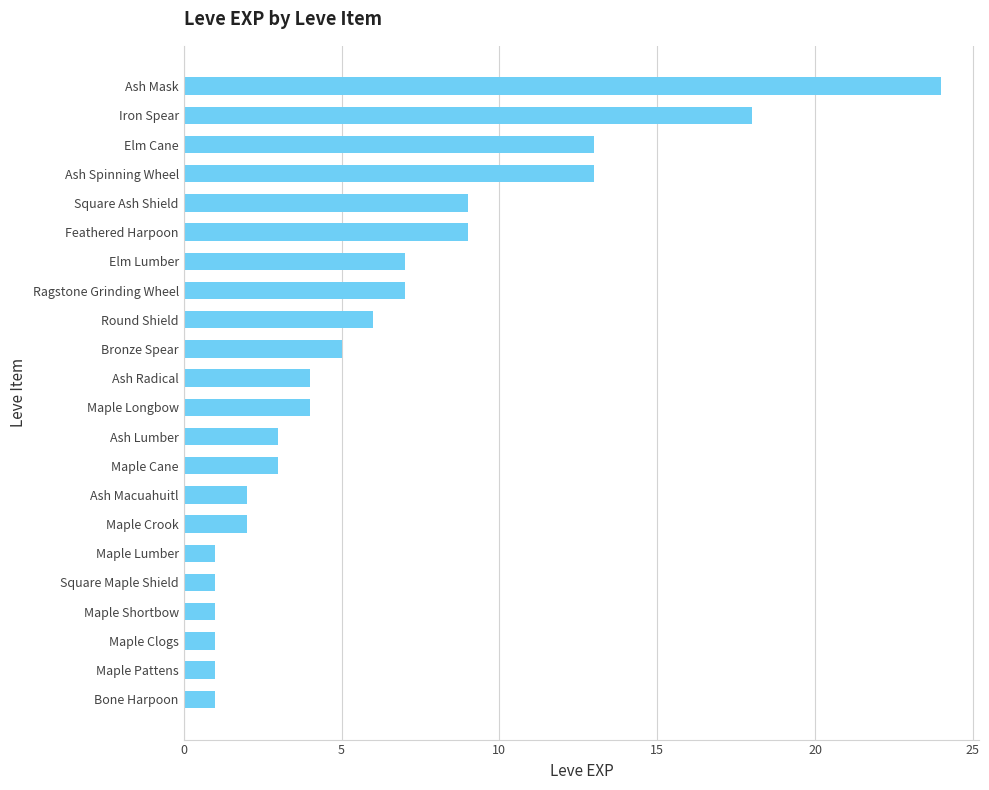

The chart shows a value of 4 at Ash Radical. True or false?

True